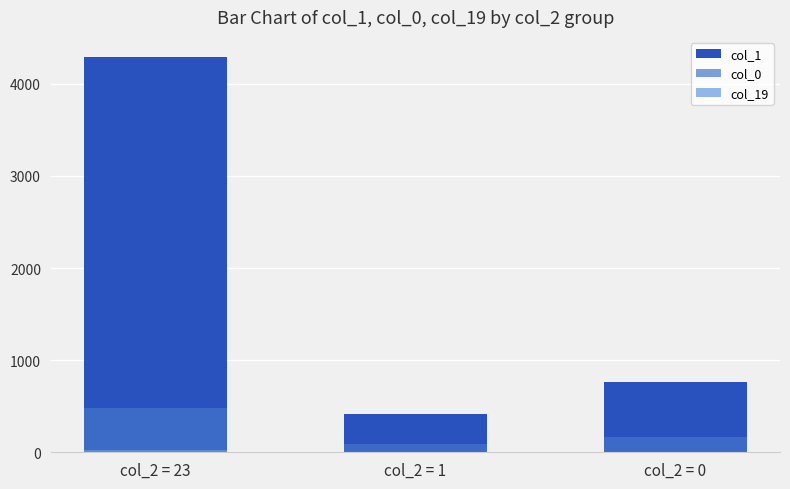

Read the col_0 value at col_2 = 23.

481